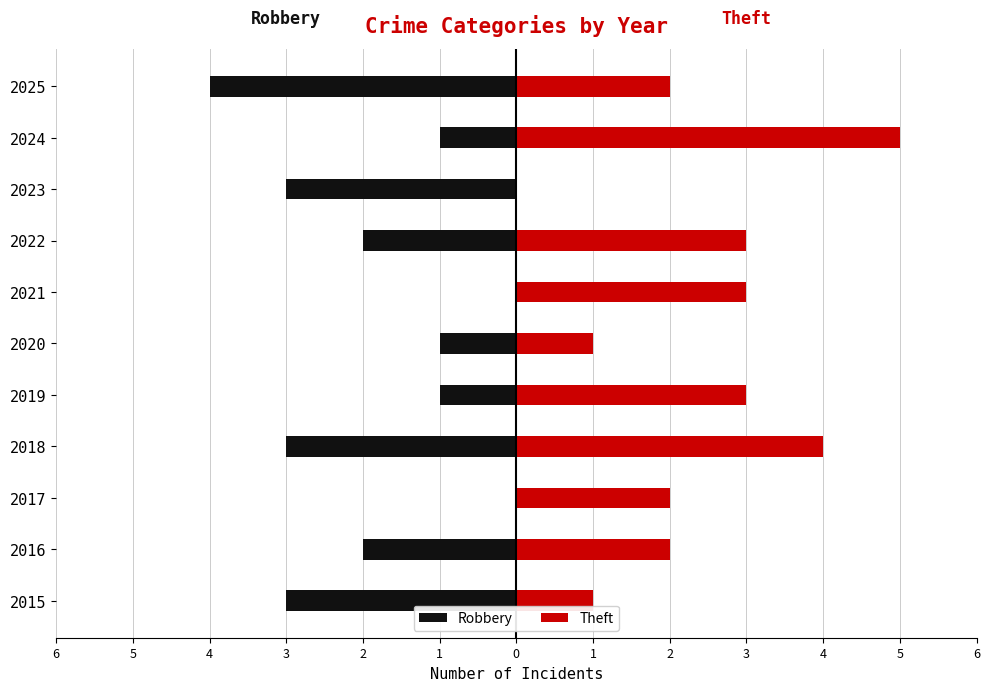

Are the bars horizontal?

Yes